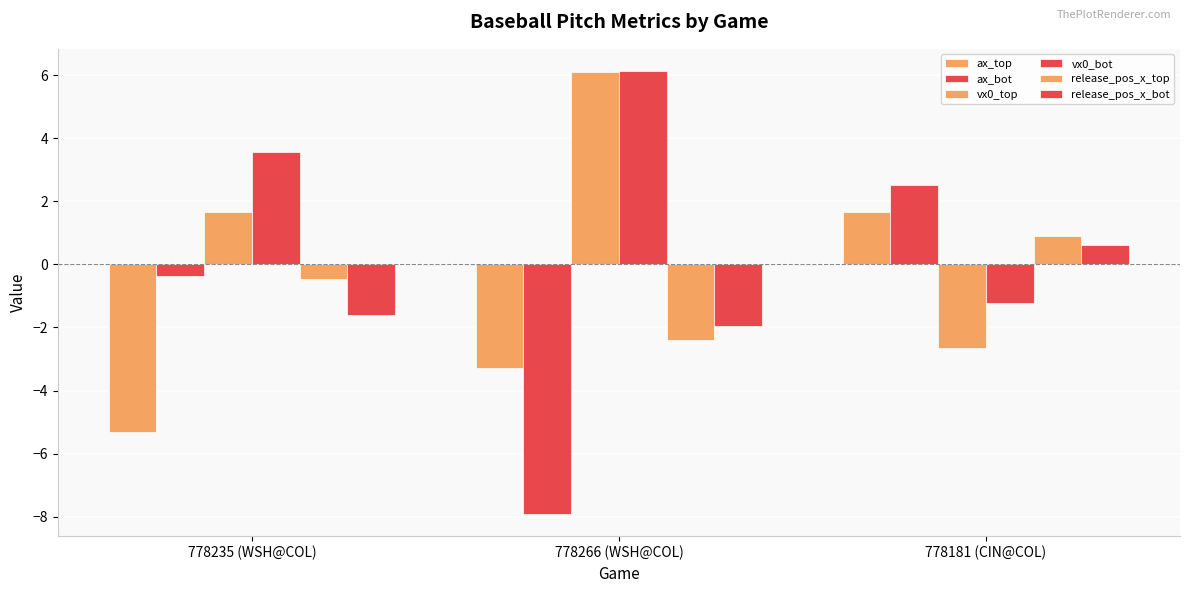

What value does the vx0_bot series have at 778266 (WSH@COL)?

6.1